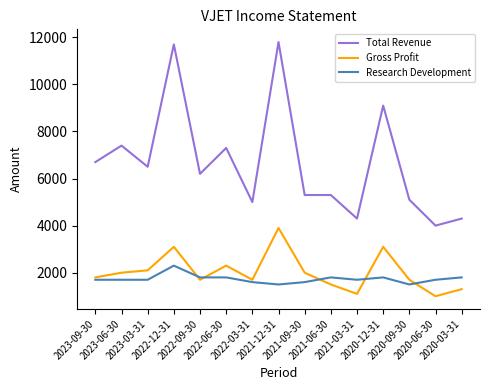

Which label corresponds to the smallest value in the chart?

2020-06-30